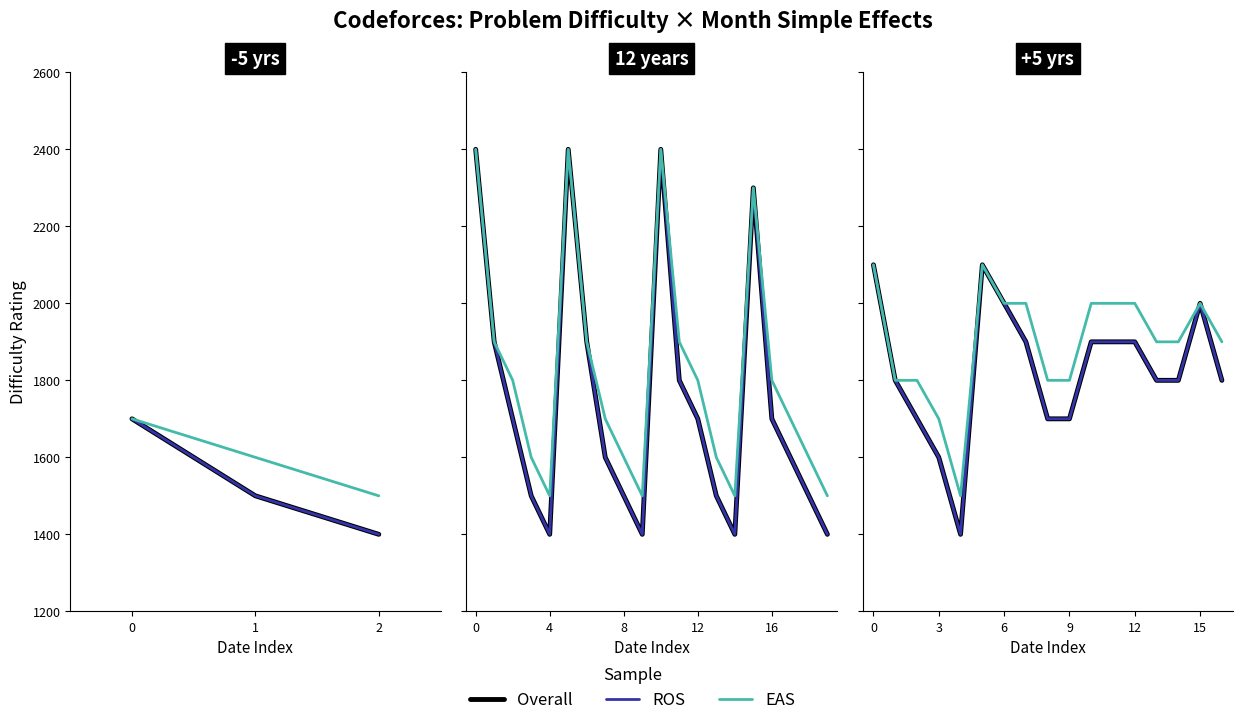

What is the value of the ROS point at the 10th from the left?

1700